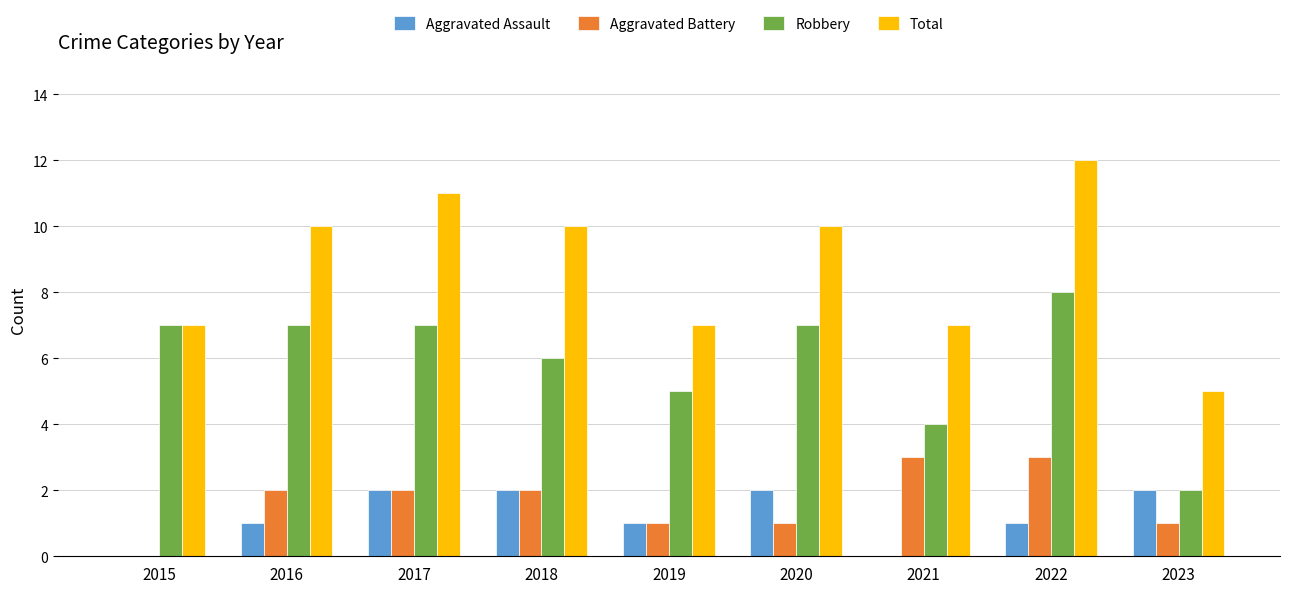

Is it true that Aggravated Assault equals 1 at 2016?

True